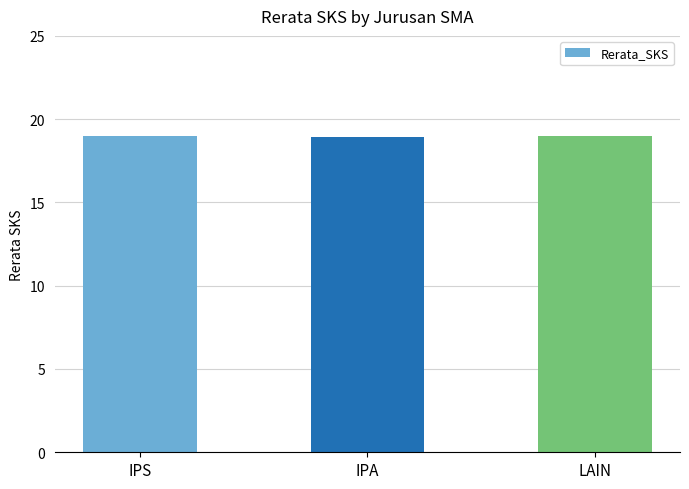

What is the label of the 1st bar from the left?

IPS